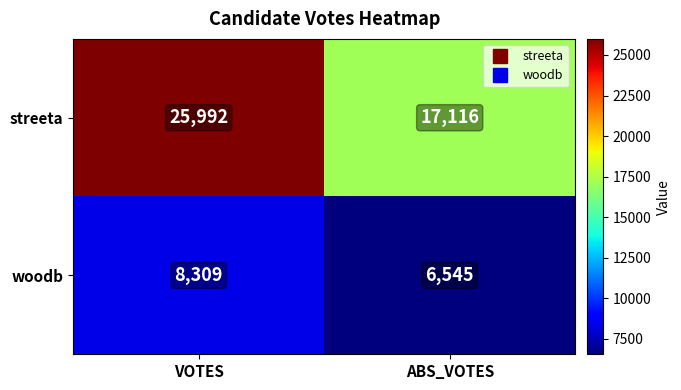

Rank the series by their maximum value, from lowest to highest.

woodb, streeta